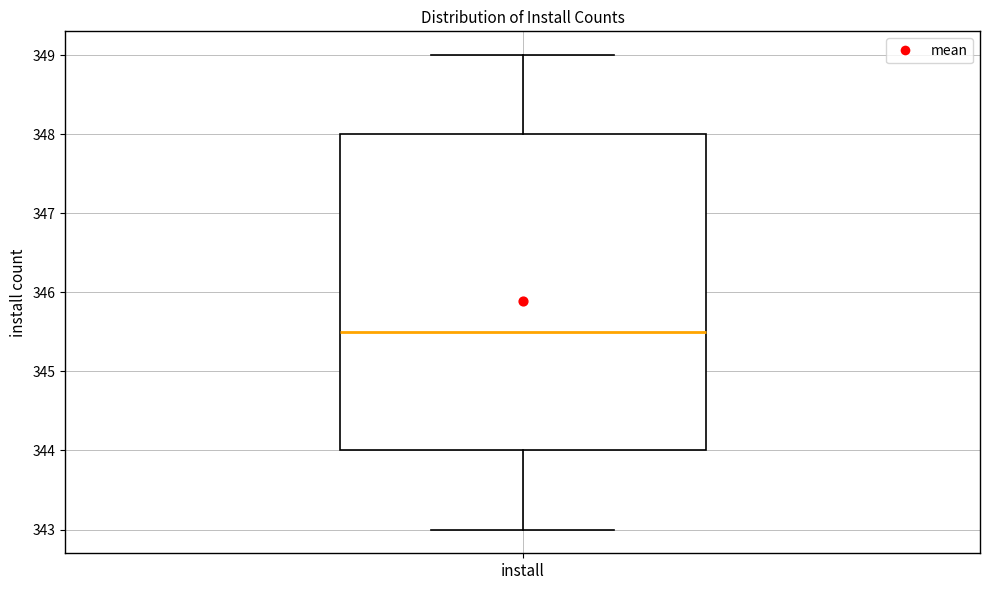

Where is the upper edge of the box for install on the y-axis? The values are not printed on the chart, so give them approximately, as read against the axis.

348.0